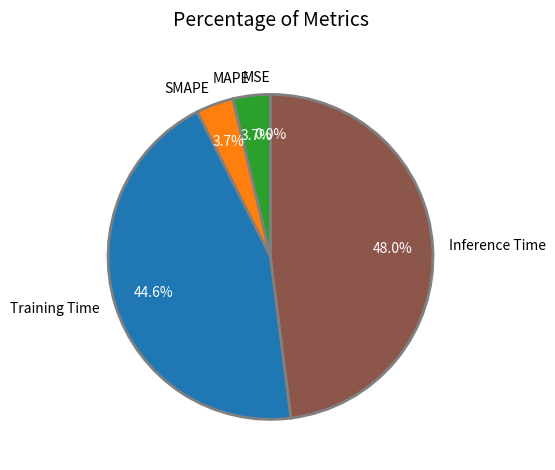

To the nearest percent, what portion does Training Time represent?

45%